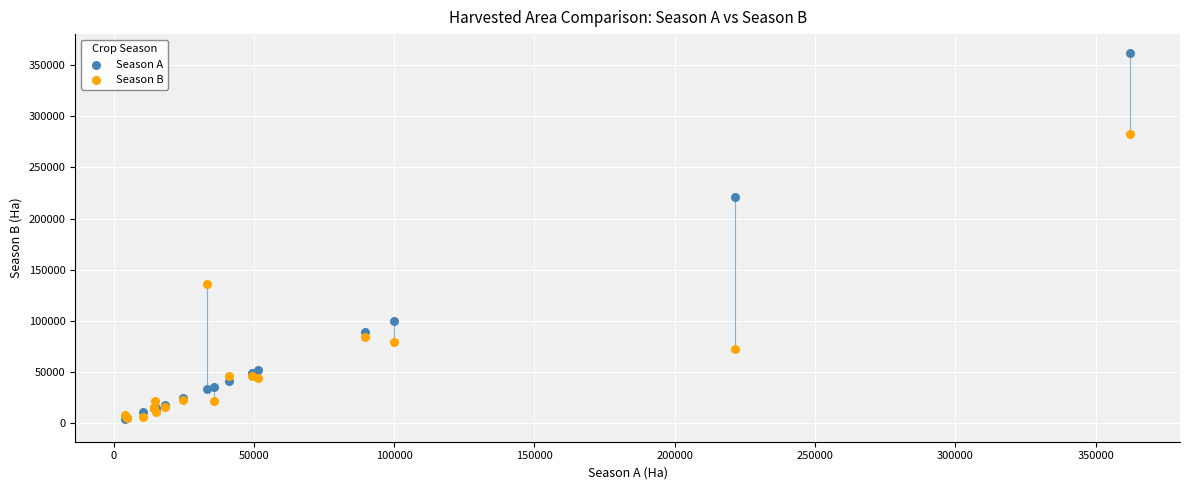

Which series has the widest spread of Y values?

Season A